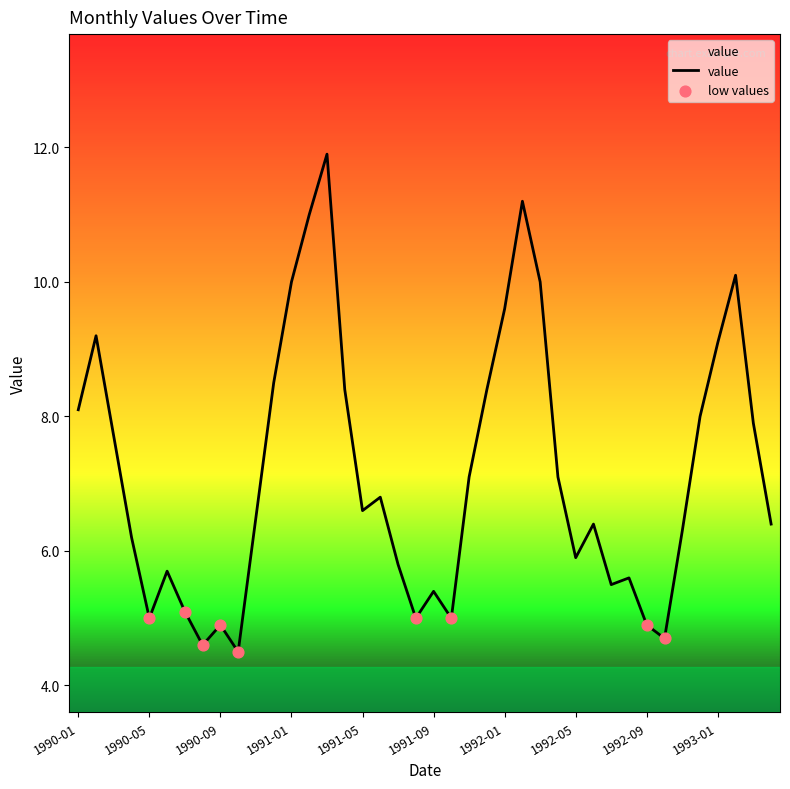

What is the difference between the maximum and minimum values?

7.4